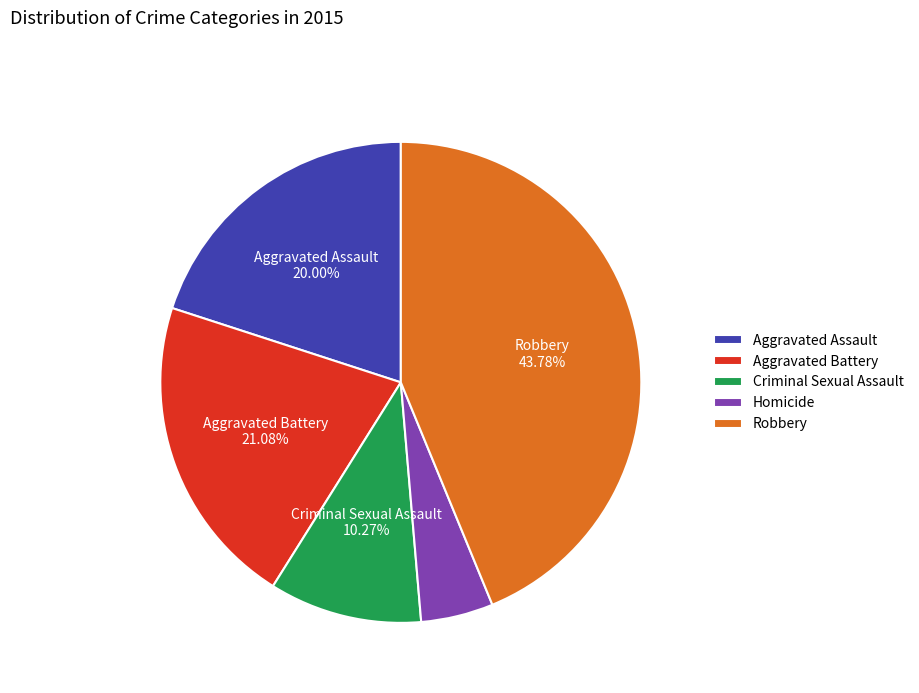

What is the ratio of the value at Robbery to the value at Aggravated Battery?

2.1